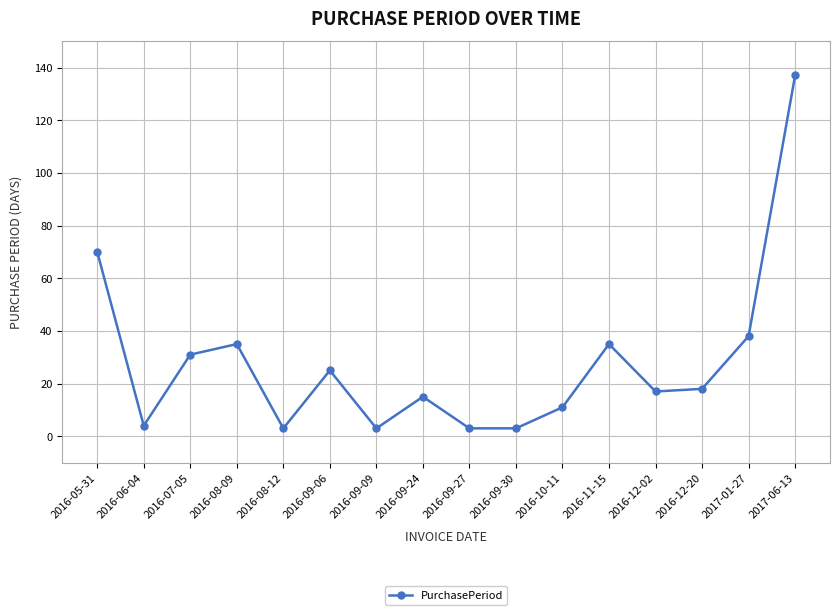

What is the difference between the second highest and minimum values?

67